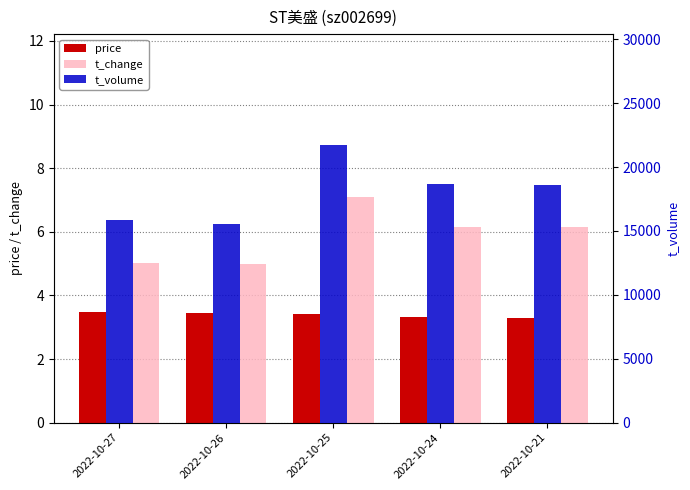

What is the spread (max minus min) of values at 2022-10-25?

21712.6